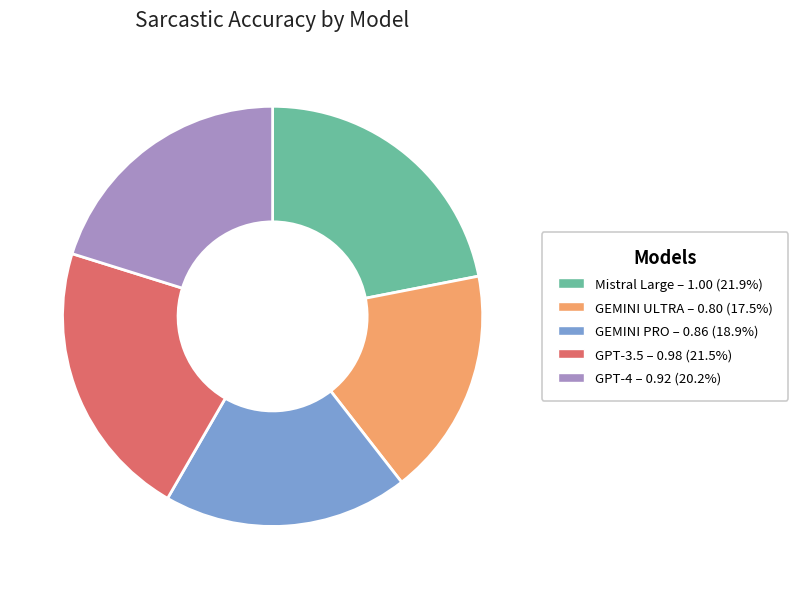

How many slices are in this pie chart?

5